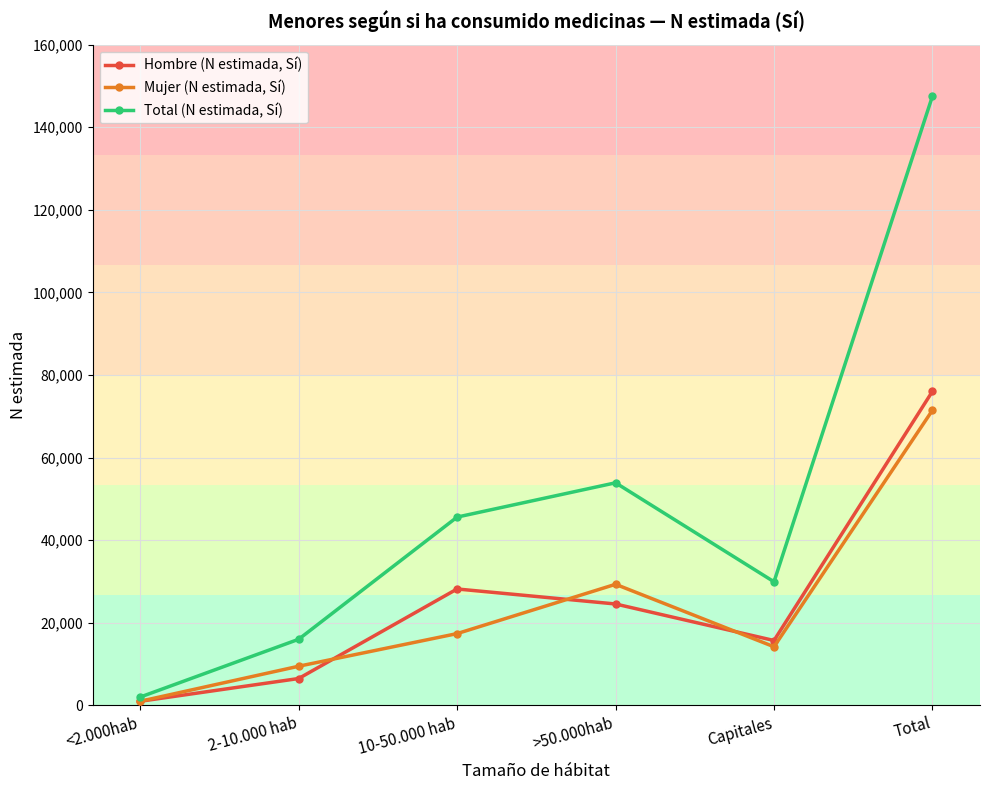

List the labels in order of Mujer (N estimada, Sí) value, smallest first.

<2.000hab, 2-10.000 hab, Capitales, 10-50.000 hab, >50.000hab, Total